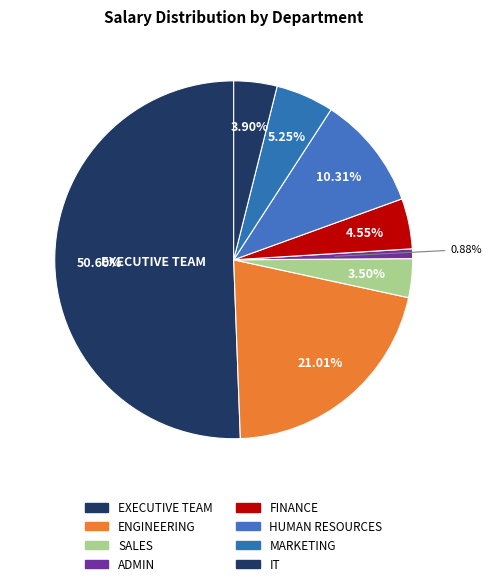

Approximately how many times larger is the value at ADMIN compared to SALES?

0.2